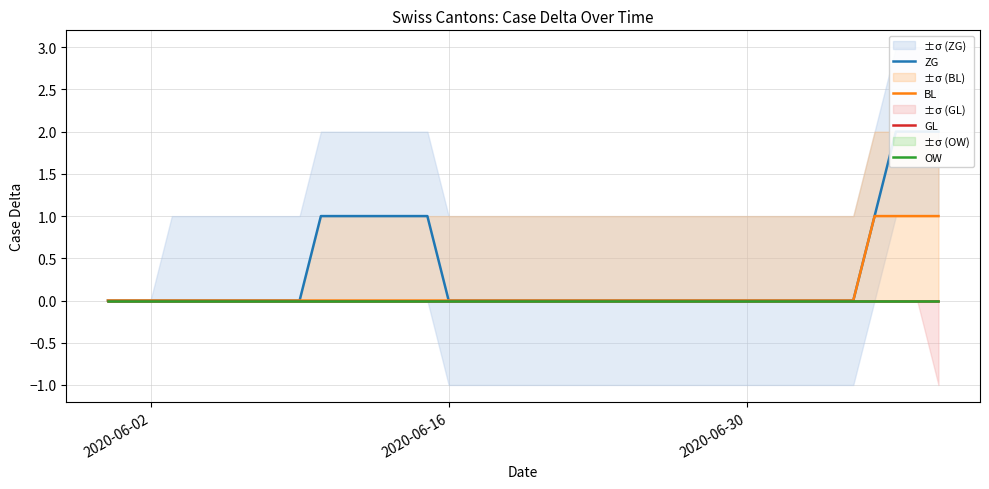

How many data points in ZG are above 0?

10